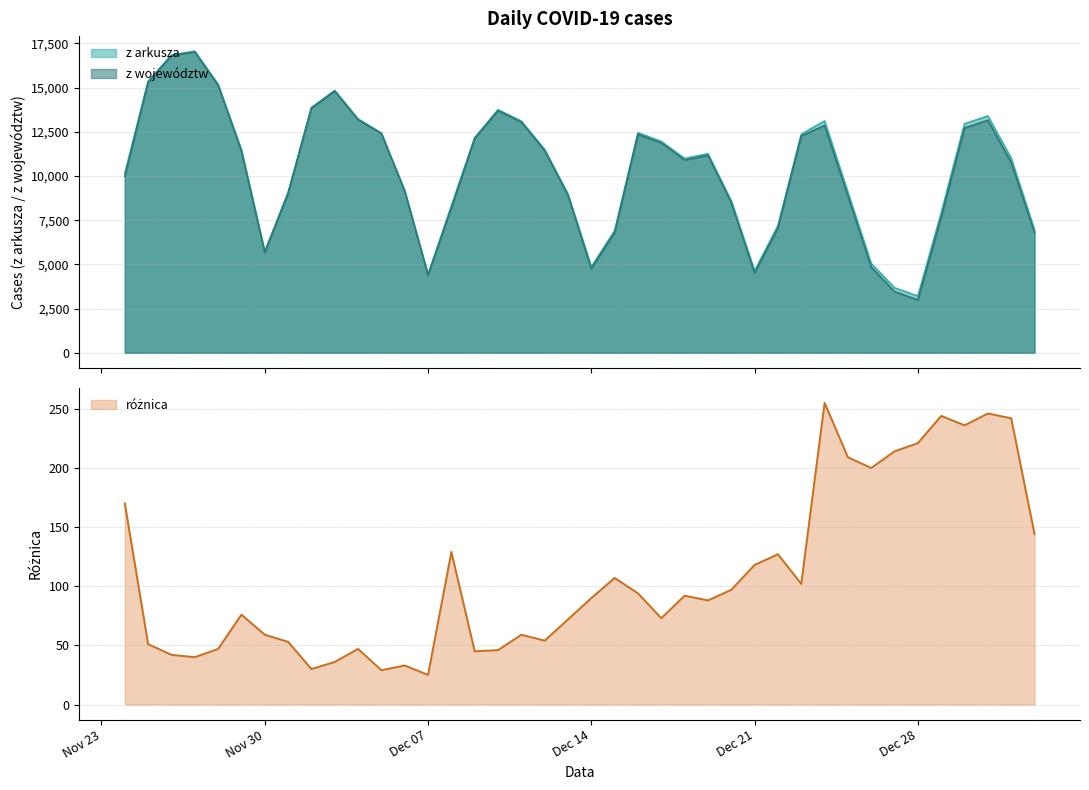

Reading left to right, list all the values displayed in this chart.

z arkusza: 10141	15360	16846	17059	15183	11483	5734	9066	13870	14838	13230	12430	9175	4424	8315	12164	13747	13105	11498	8978	4858	6908	12447	11953	10992	11261	8593	4633	7190	12363	13114	9077	5048	3678	3211	7914	12955	13397	11008	6945
z województw: 9971	15309	16804	17019	15136	11407	5675	9013	13840	14802	13183	12401	9142	4399	8186	12119	13701	13046	11444	8906	4768	6801	12353	11880	10900	11173	8496	4515	7063	12261	12859	8868	4848	3464	2990	7670	12719	13151	10766	6801
różnica: 170	51	42	40	47	76	59	53	30	36	47	29	33	25	129	45	46	59	54	72	90	107	94	73	92	88	97	118	127	102	255	209	200	214	221	244	236	246	242	144